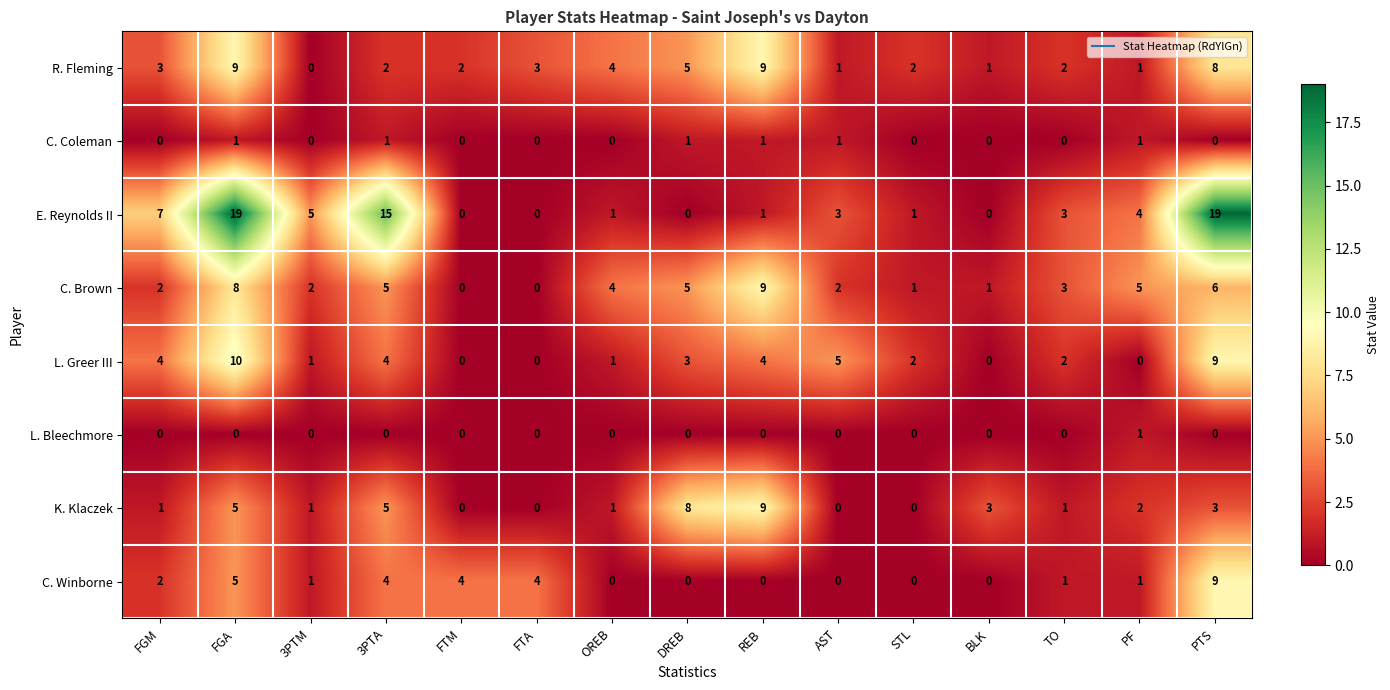

Is it true that C. Winborne equals 6 at STL?

False